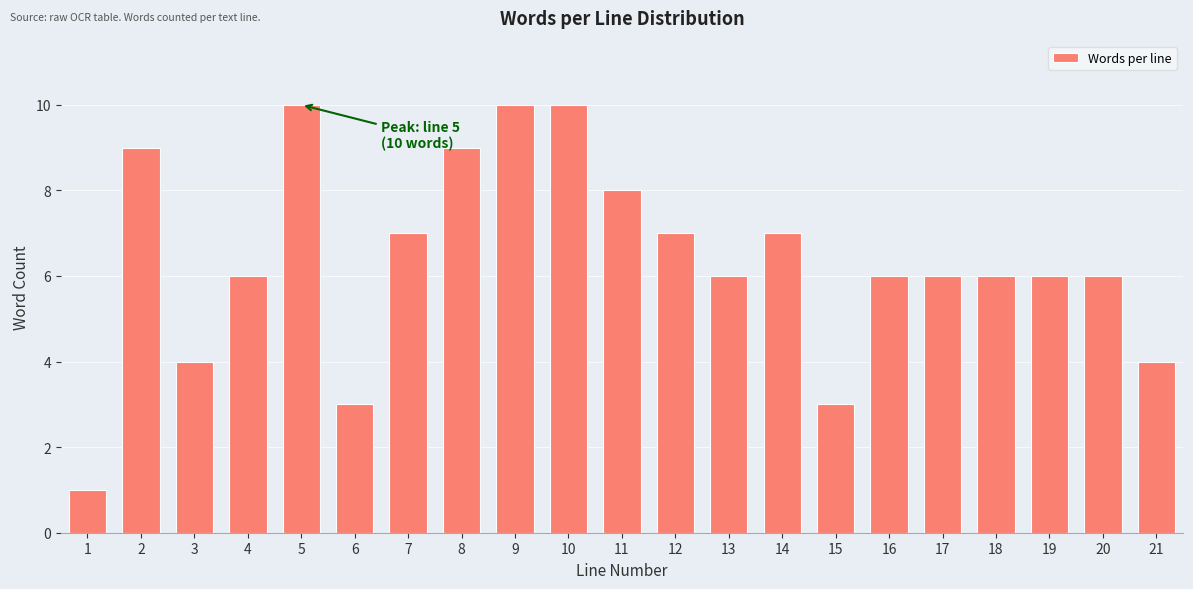

Reading left to right, list all the values displayed in this chart.

1	9	4	6	10	3	7	9	10	10	8	7	6	7	3	6	6	6	6	6	4